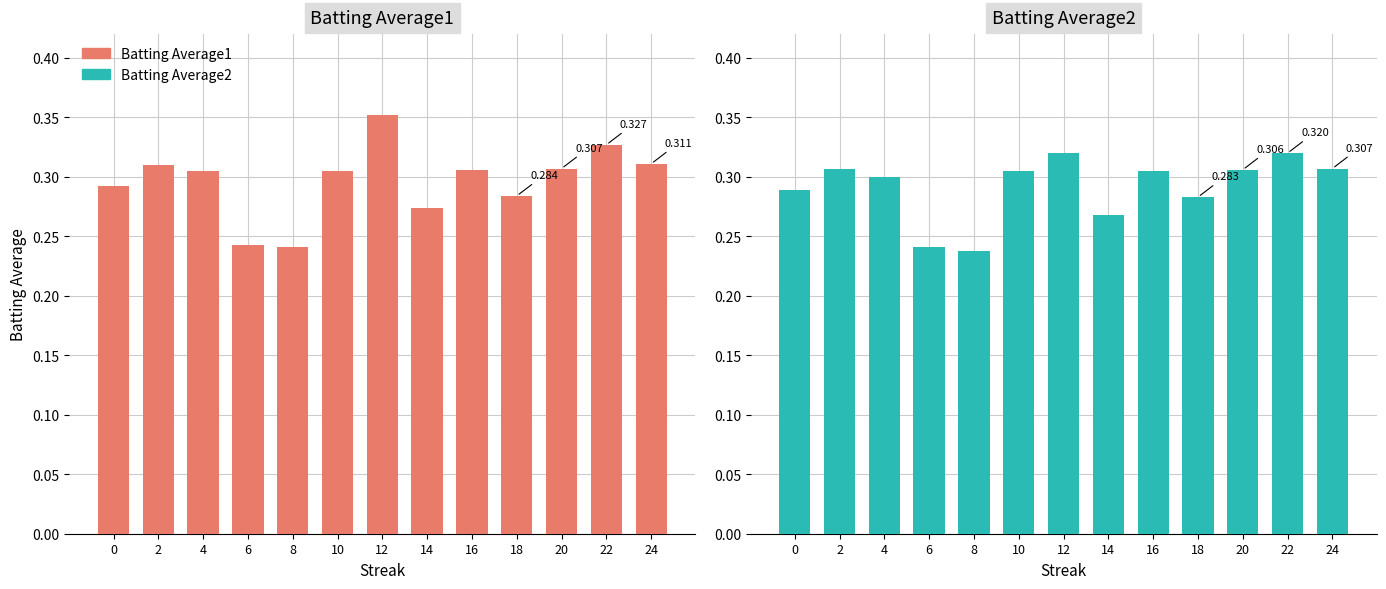

True or false: Batting Average2 has a value of 0.2 at 2.

False